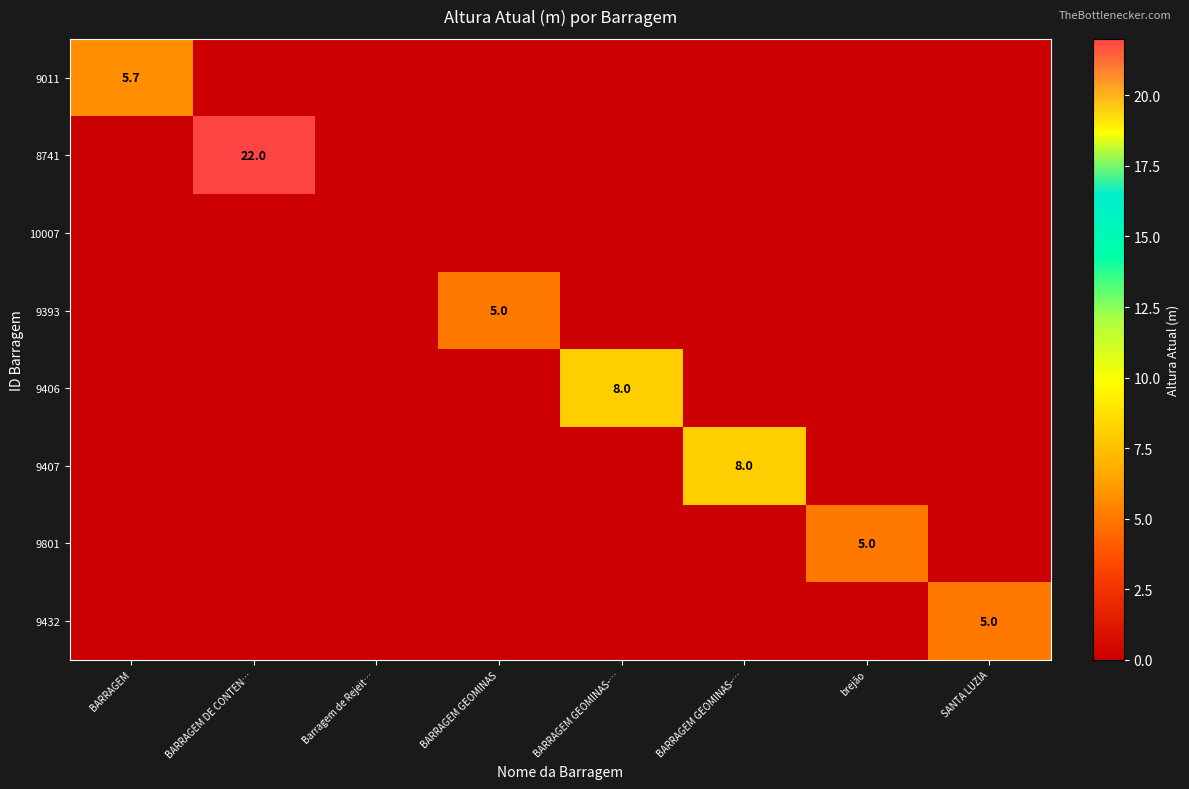

Which series has the largest total across all categories?

8741